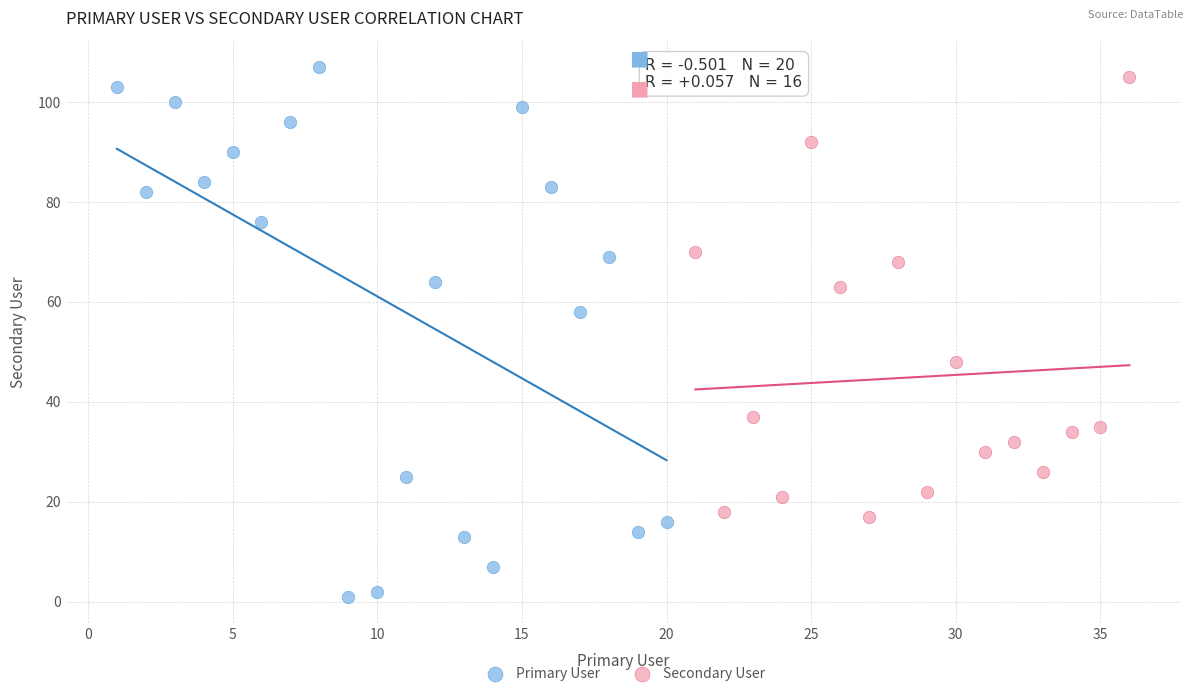

What are all the series names shown in the legend?

Primary User, Secondary User